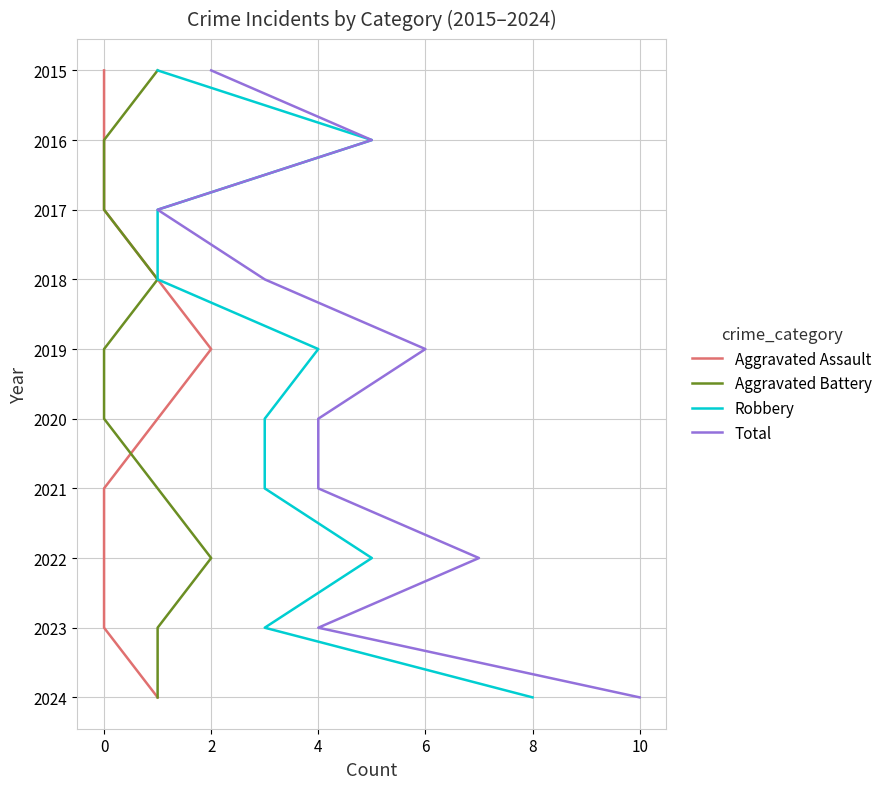

Does the chart display data point markers on the line(s)?

No